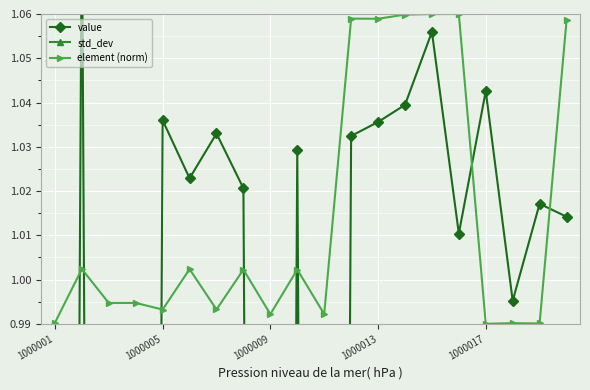

True or false: element (norm) has a value of 0.5 at 1000013.

False